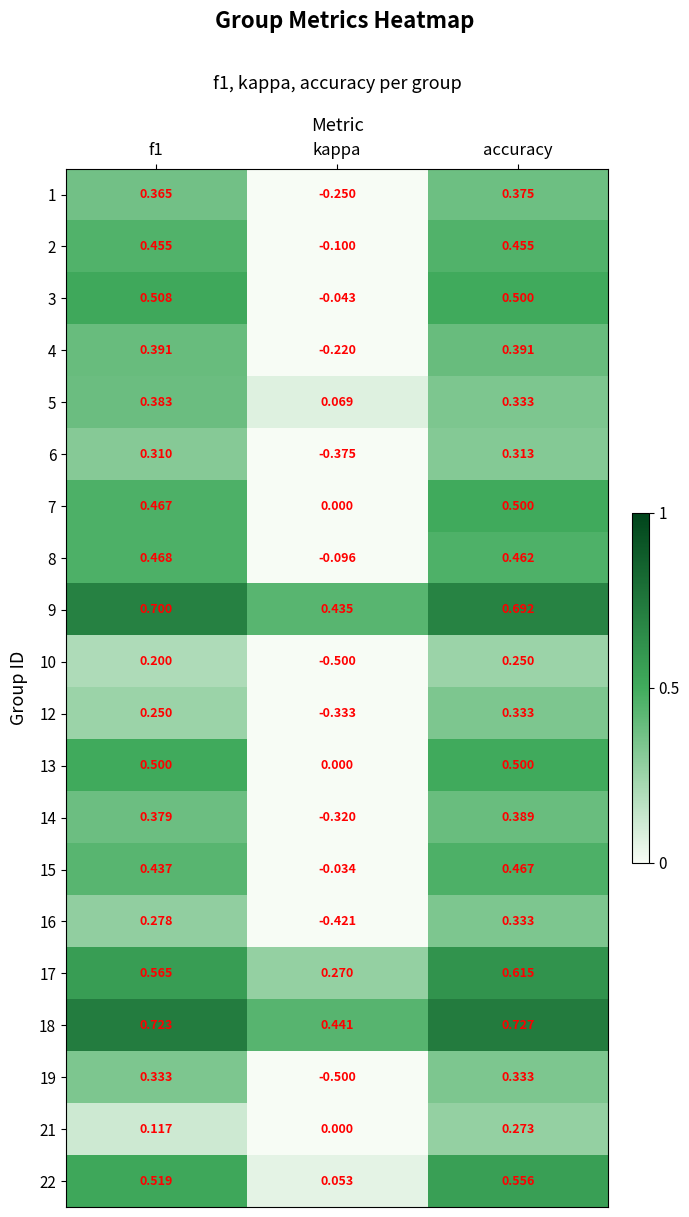

Which label corresponds to the largest value in the chart?

accuracy